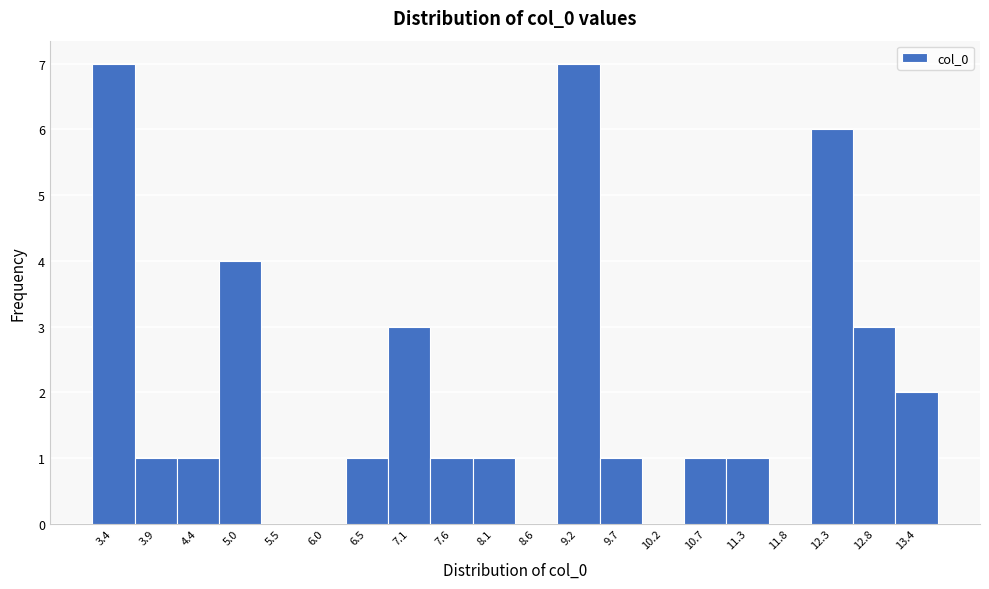

Reading left to right, transcribe this chart: for each bar, give the range it covers on the x-axis and its height. Neither the bar edges nor the heights are printed on the chart, so give them approximately, as read against the axes.

3.1 to 3.7: 7
3.7 to 4.2: 1
4.2 to 4.7: 1
4.7 to 5.2: 4
5.2 to 5.8: 0
5.8 to 6.3: 0
6.3 to 6.8: 1
6.8 to 7.3: 3
7.3 to 7.9: 1
7.9 to 8.4: 1
8.4 to 8.9: 0
8.9 to 9.4: 7
9.4 to 10.0: 1
10.0 to 10.5: 0
10.5 to 11.0: 1
11.0 to 11.5: 1
11.5 to 12.1: 0
12.1 to 12.6: 6
12.6 to 13.1: 3
13.1 to 13.6: 2